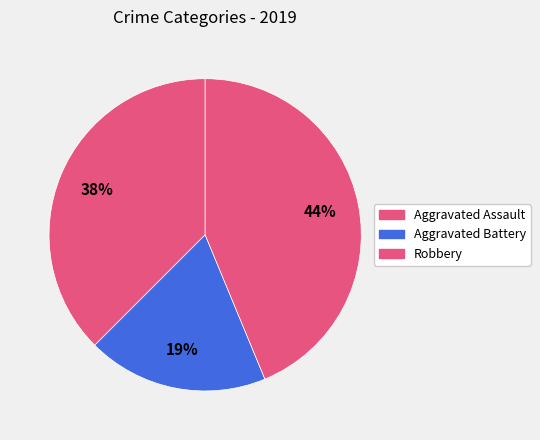

Count the number of slices in the pie.

3